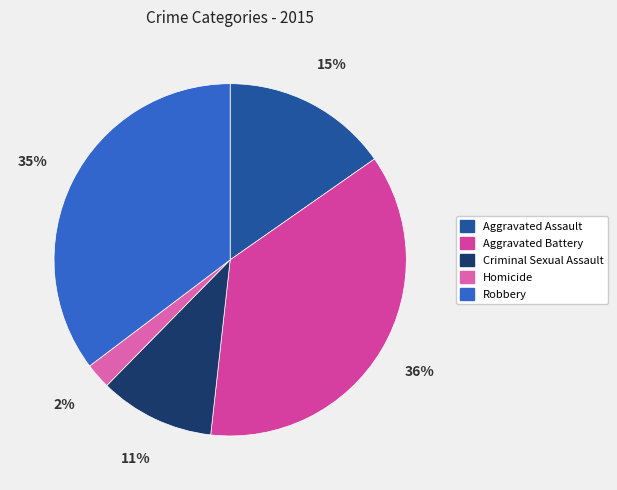

Is there a majority slice in this chart?

No